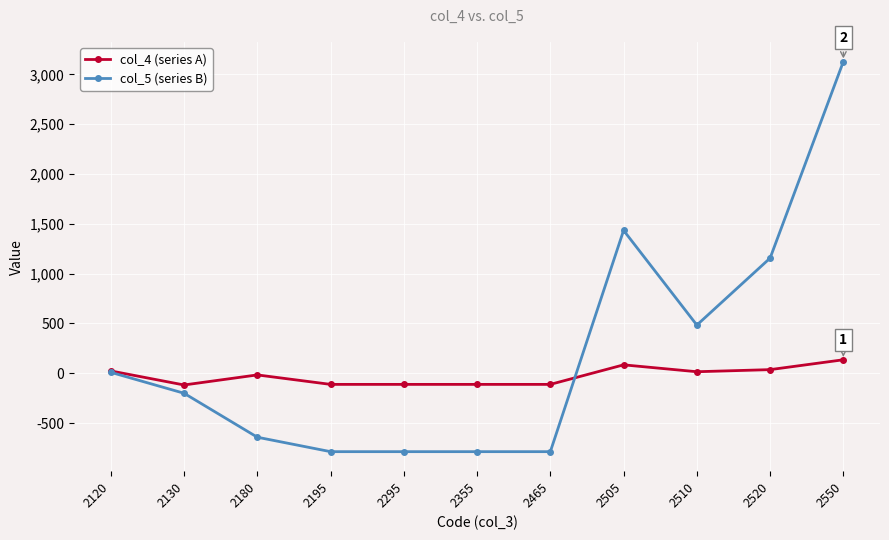

What are all the series names shown in the legend?

col_4 (series A), col_5 (series B)